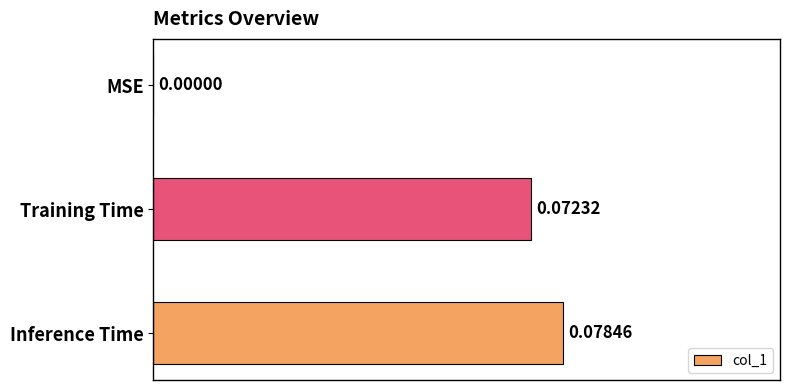

Are the bars horizontal?

Yes